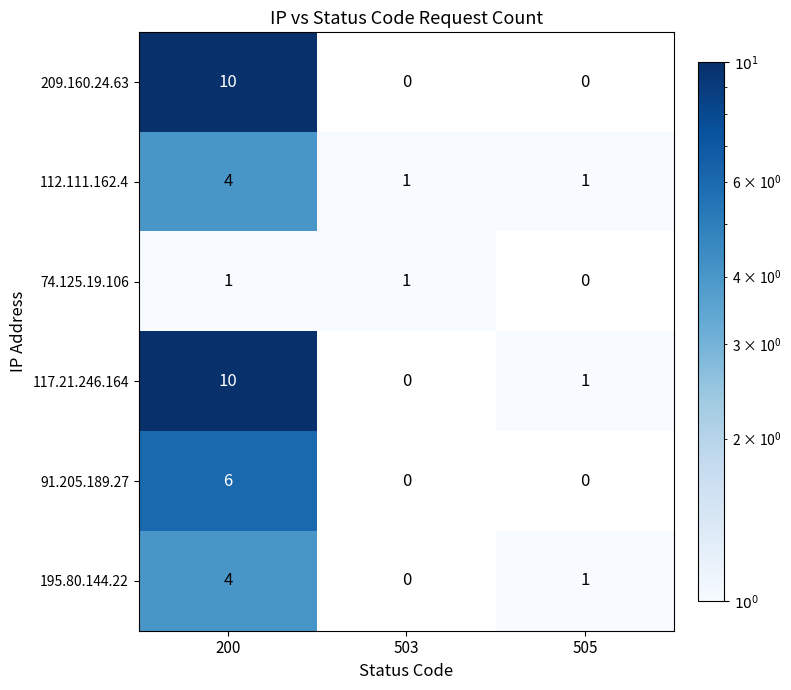

What is the difference between the highest and lowest values at 200?

9